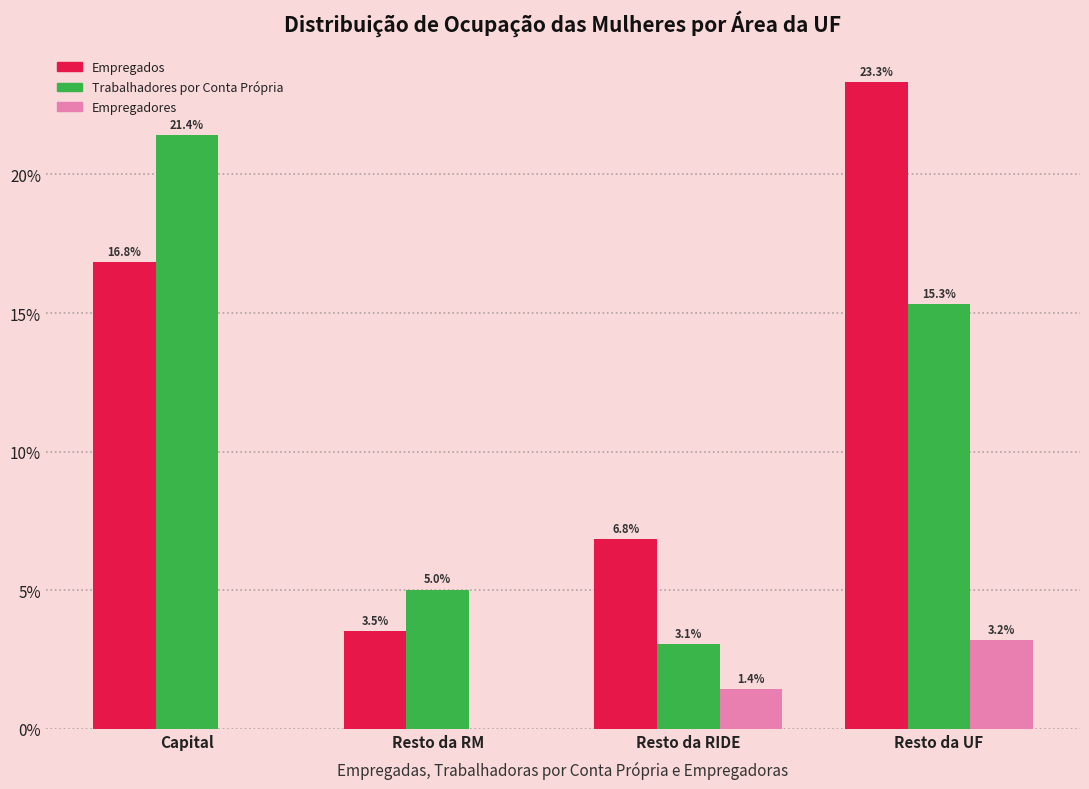

Reading left to right, what are all the values shown in this chart?

Empregados: Capital=16.8	Resto da RM=3.5	Resto da RIDE=6.8	Resto da UF=23.3
Trabalhadores por Conta Própria: Capital=21.4	Resto da RM=5.0	Resto da RIDE=3.1	Resto da UF=15.3
Empregadores: Capital=0.0	Resto da RM=0.0	Resto da RIDE=1.4	Resto da UF=3.2